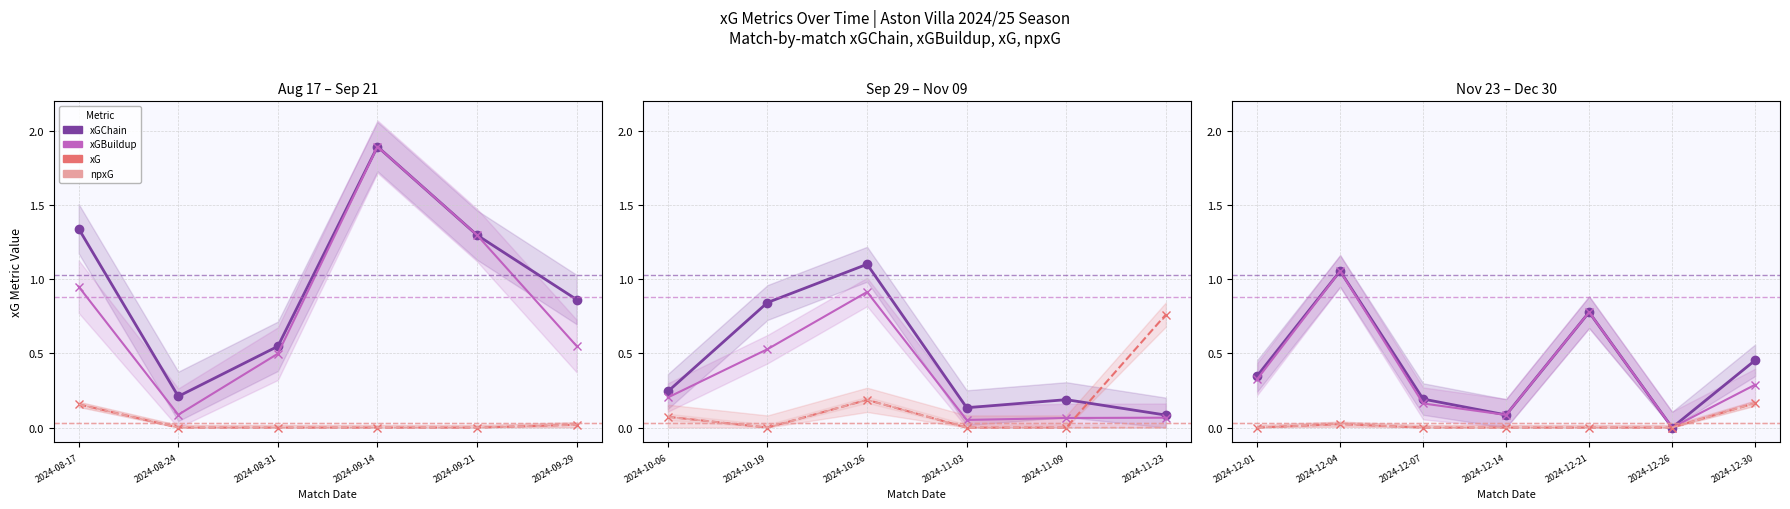

Is this an area chart (filled region under the line)?

No